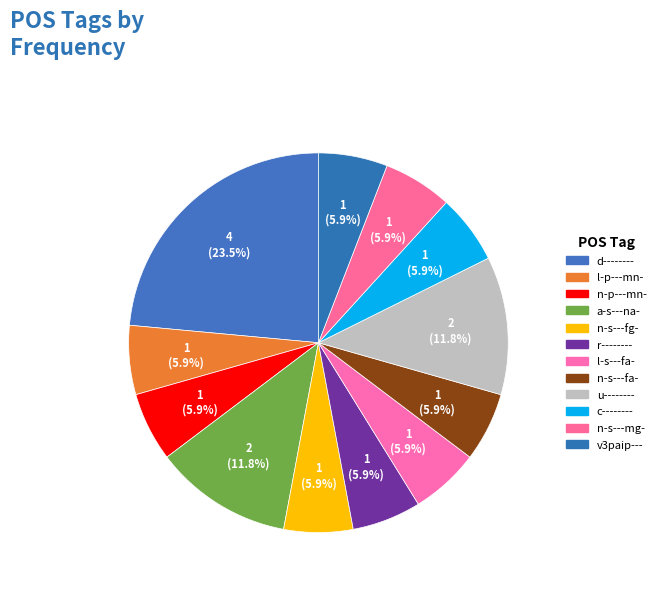

Is there any slice that represents more than half of the pie?

No